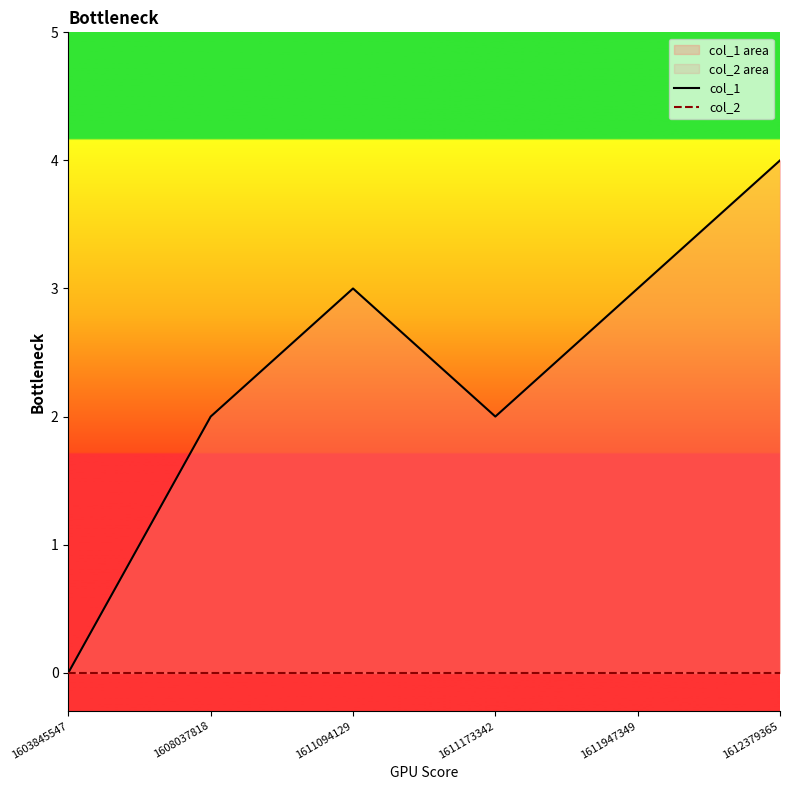

At which label is col_1 closest to 2?

1608037818